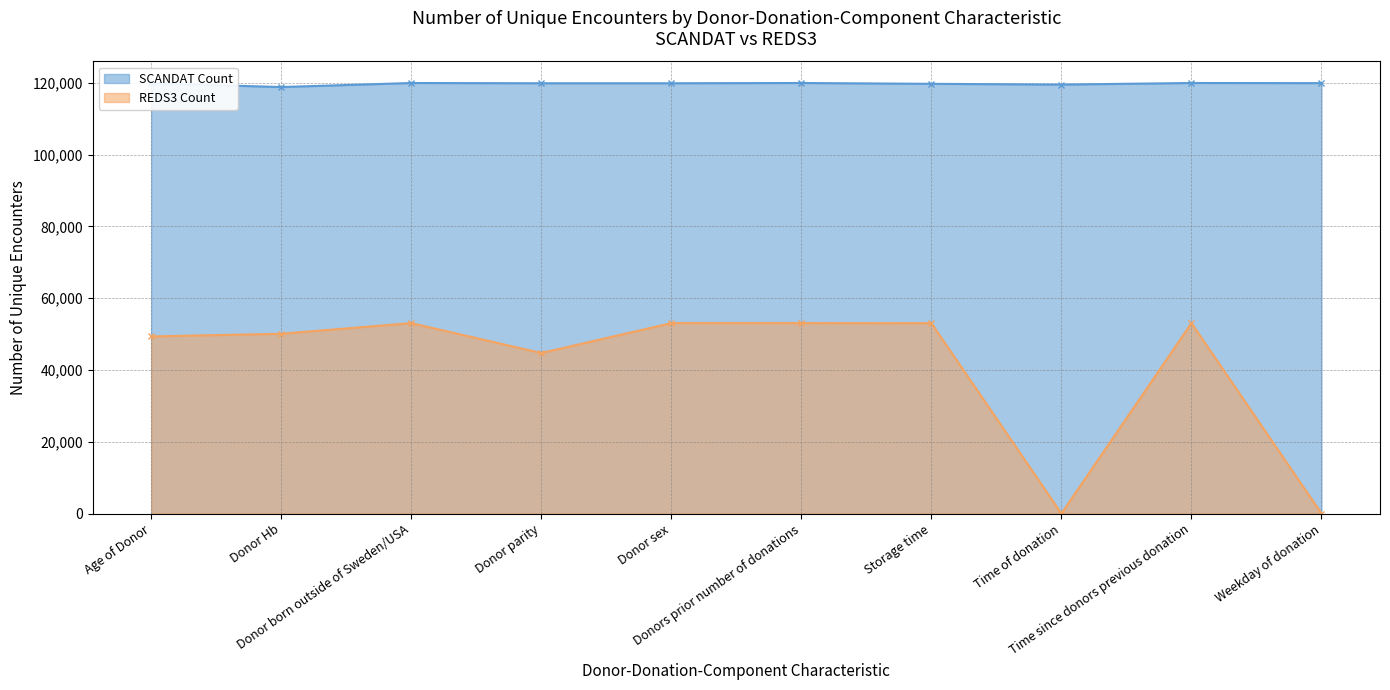

What is the label of the 5th point from the left?

Donor sex